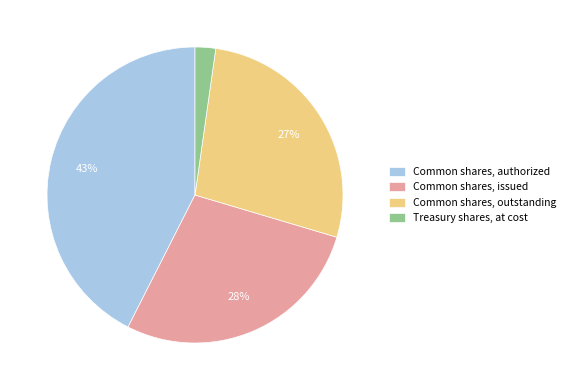

Is it true that Common shares, issued is 41% of the pie?

False